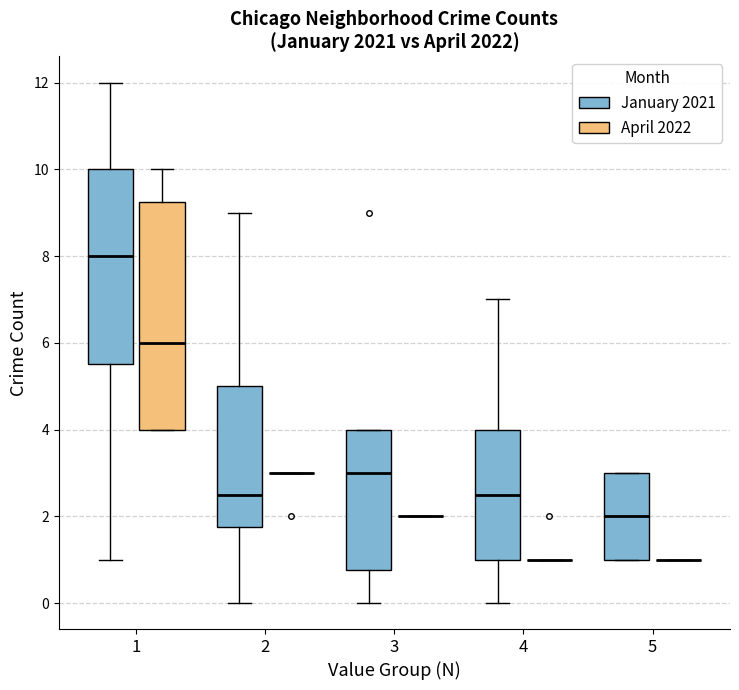

Where is the upper edge of the box for 1 (April 2022) on the y-axis? The values are not printed on the chart, so give them approximately, as read against the axis.

9.2